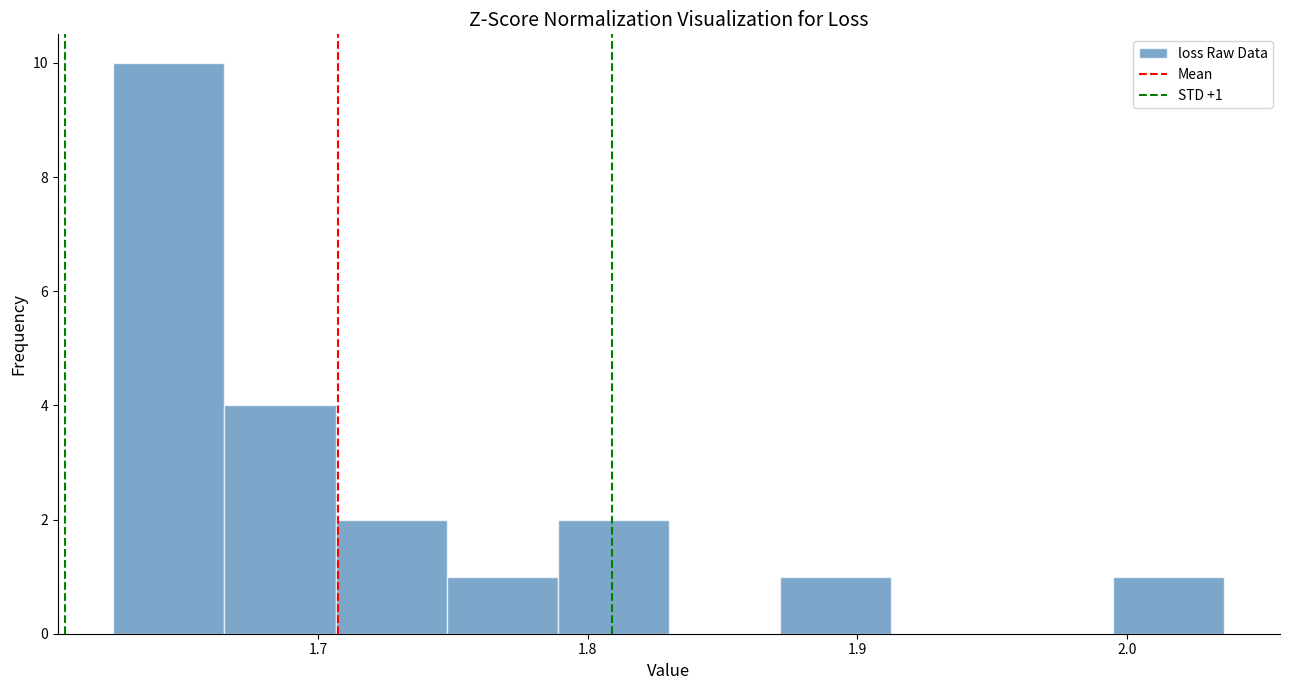

Which range on the x-axis has the tallest bar?

1.62 to 1.67